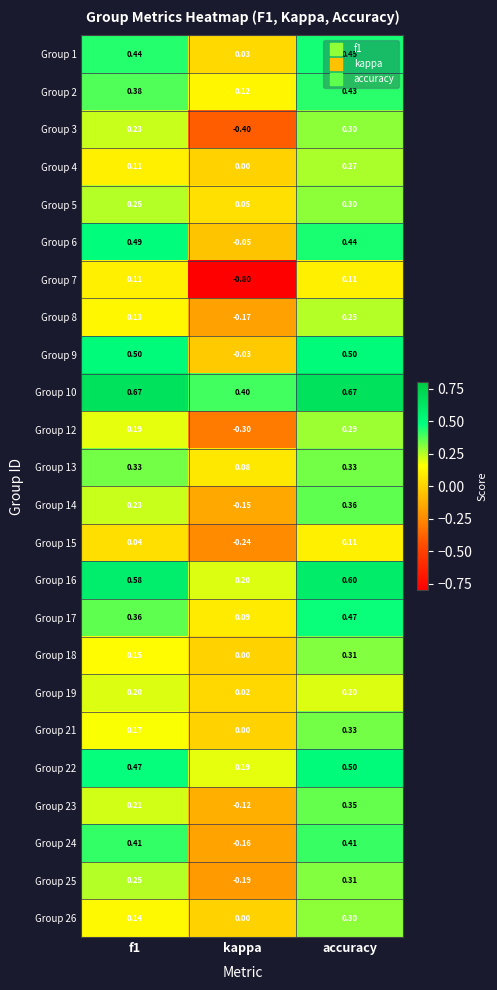

Is the value of Group 18 at kappa greater than the value of Group 17 at accuracy?

No